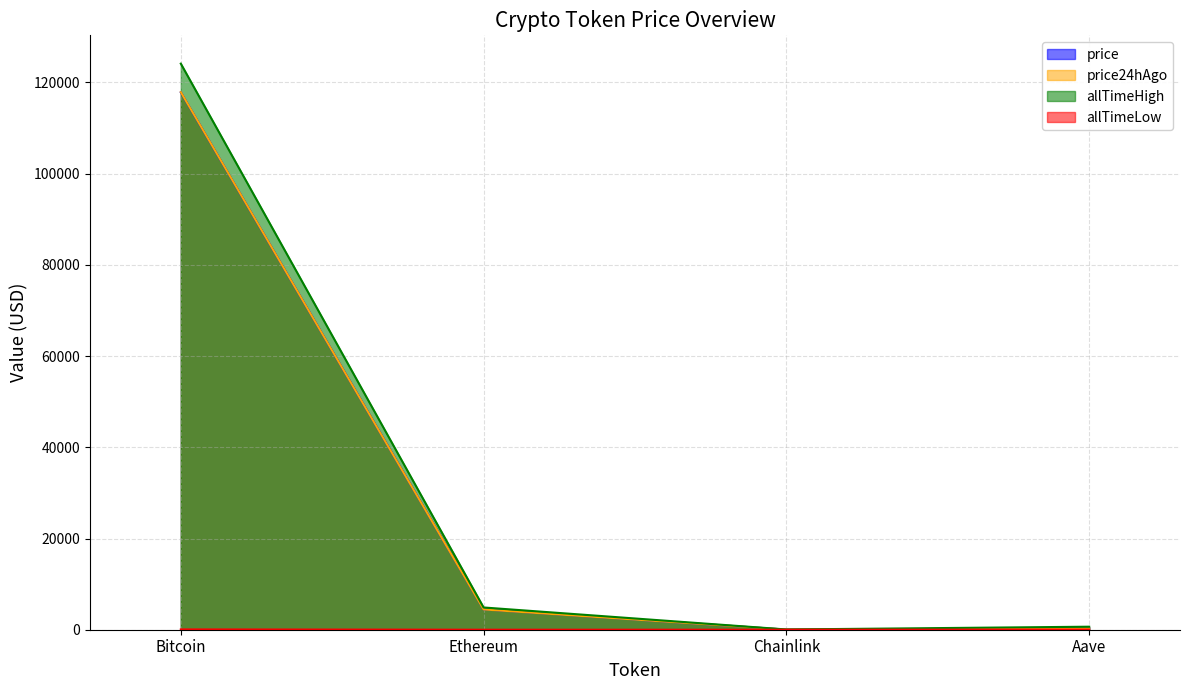

Does the chart have visible grid lines?

Yes